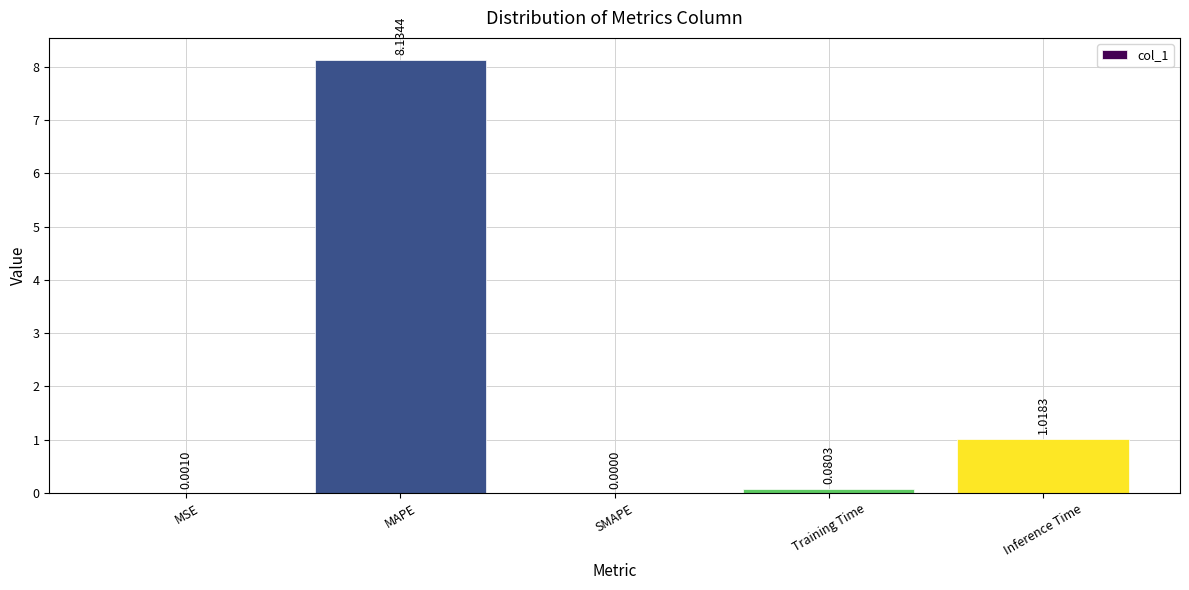

What is the sum of the values at Training Time and MAPE?

8.2